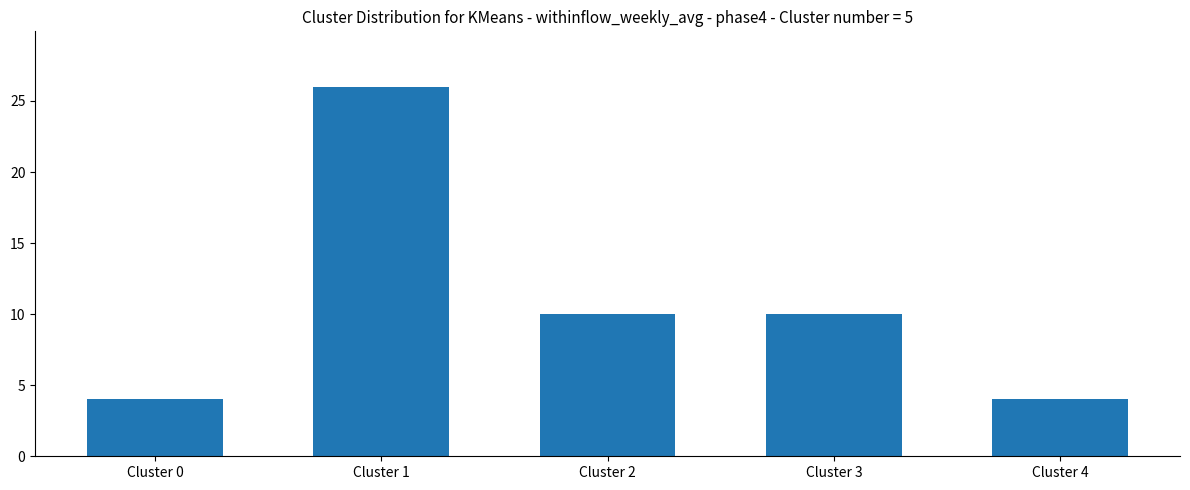

What is the approximate value at Cluster 4?

4